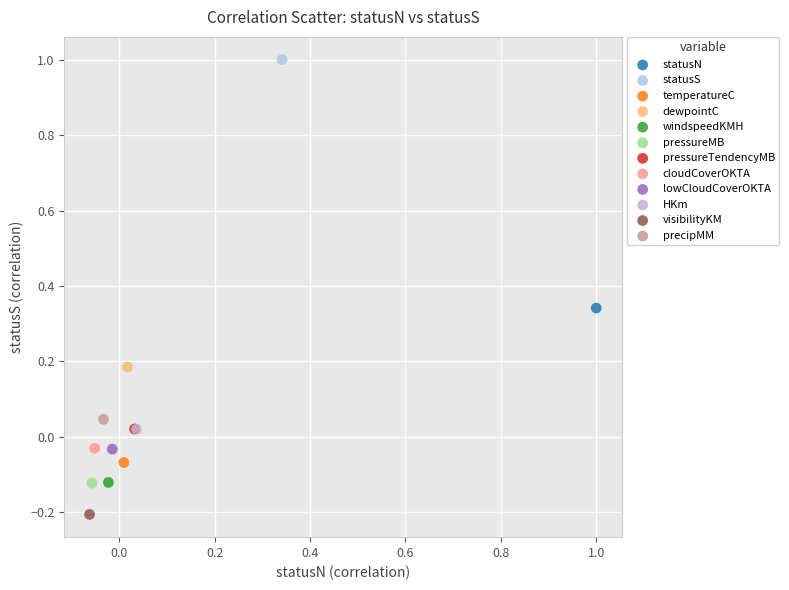

What are all the series names shown in the legend?

statusN, statusS, temperatureC, dewpointC, windspeedKMH, pressureMB, pressureTendencyMB, cloudCoverOKTA, lowCloudCoverOKTA, HKm, visibilityKM, precipMM